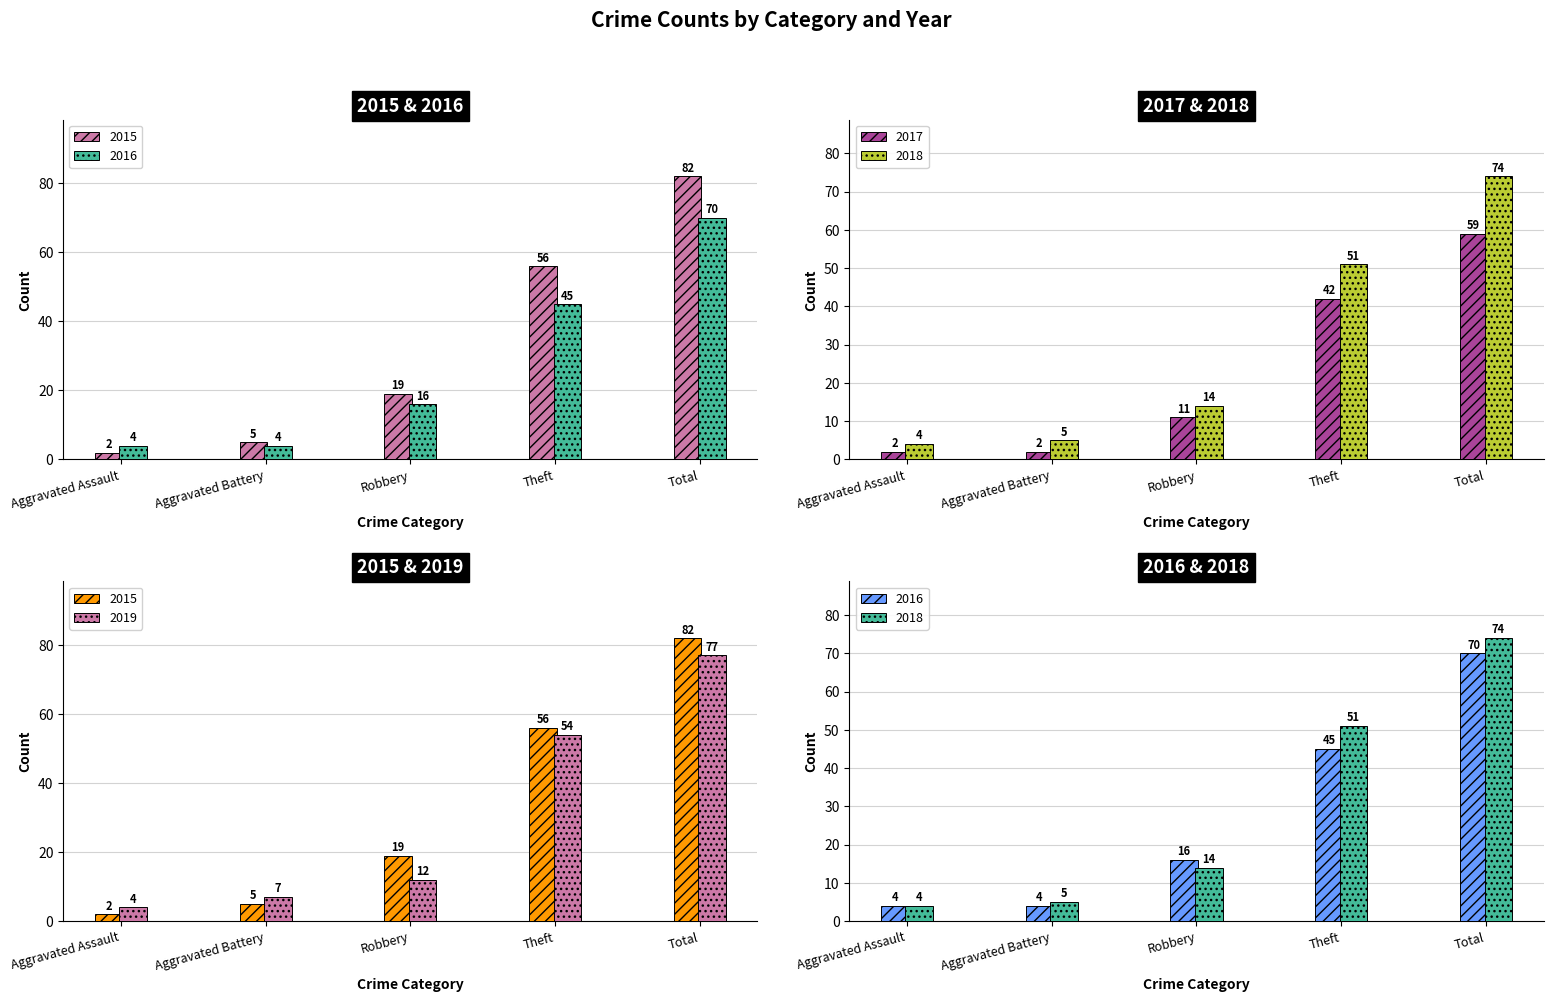

What is the value of the 2016 bar at the 5th from the left?

70